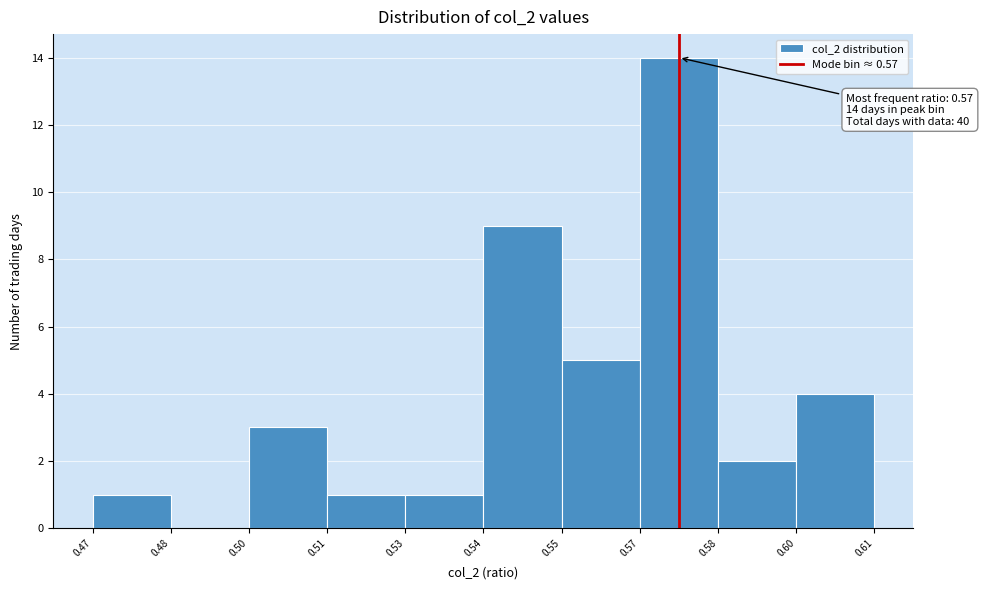

Reading right to left, list all the values displayed in this chart.

0.60=4	0.58=2	0.57=14	0.55=5	0.54=9	0.53=1	0.51=1	0.50=3	0.48=0	0.47=1